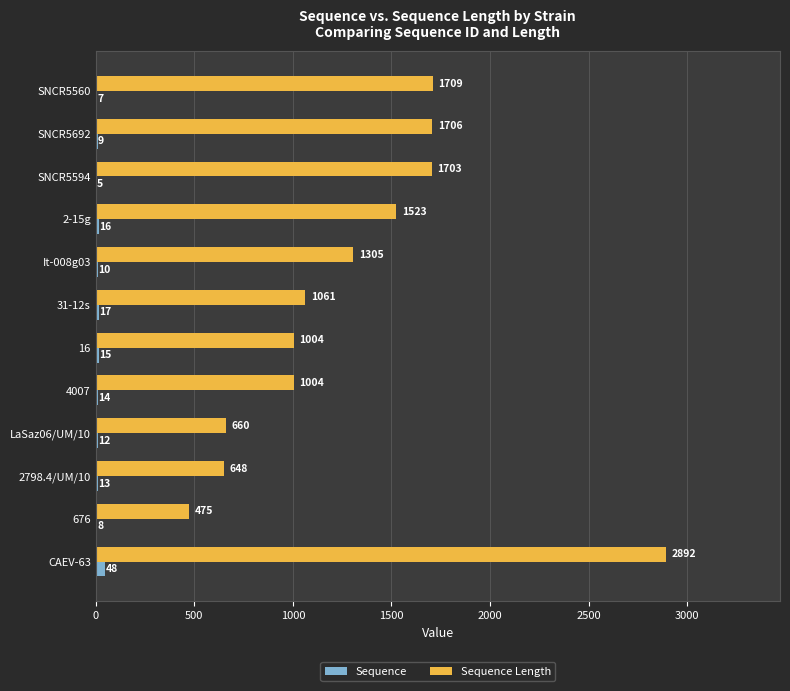

True or false: Sequence Length has a value of 1061 at 31-12s.

True